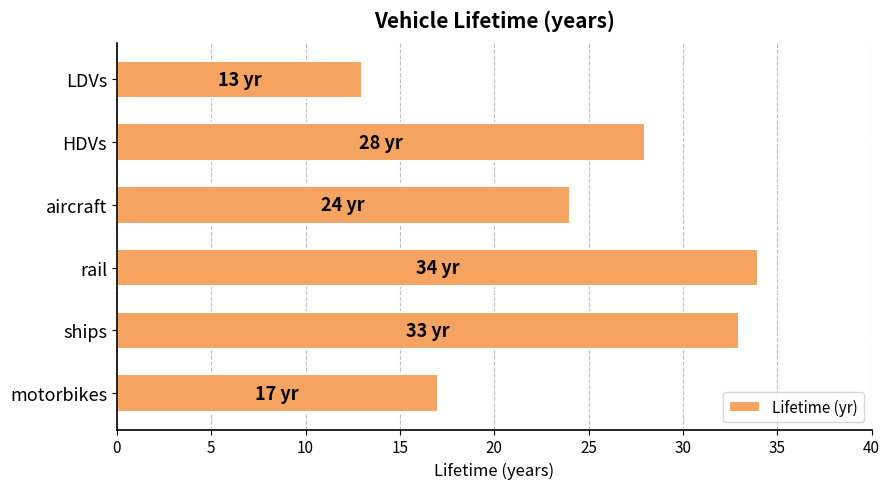

How many series are shown in this chart?

1